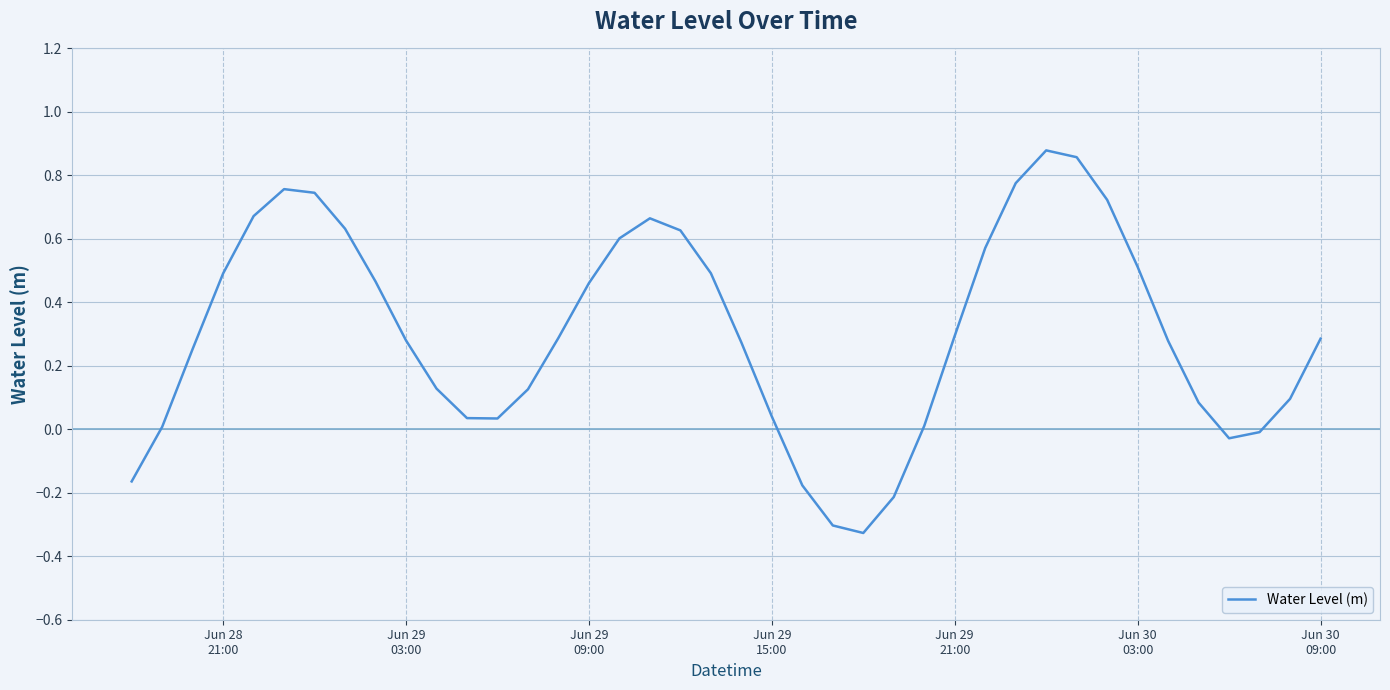

Count the number of categories in the chart.

40